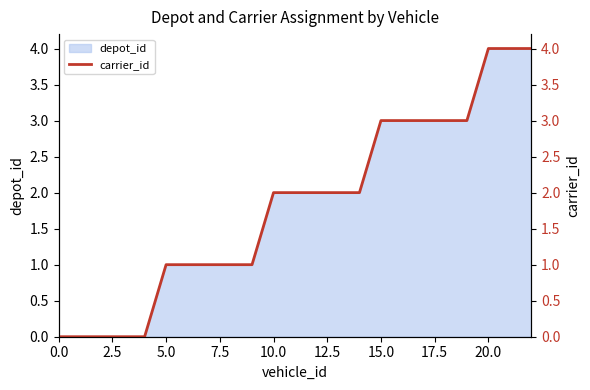

How many lines are shown in the chart?

1